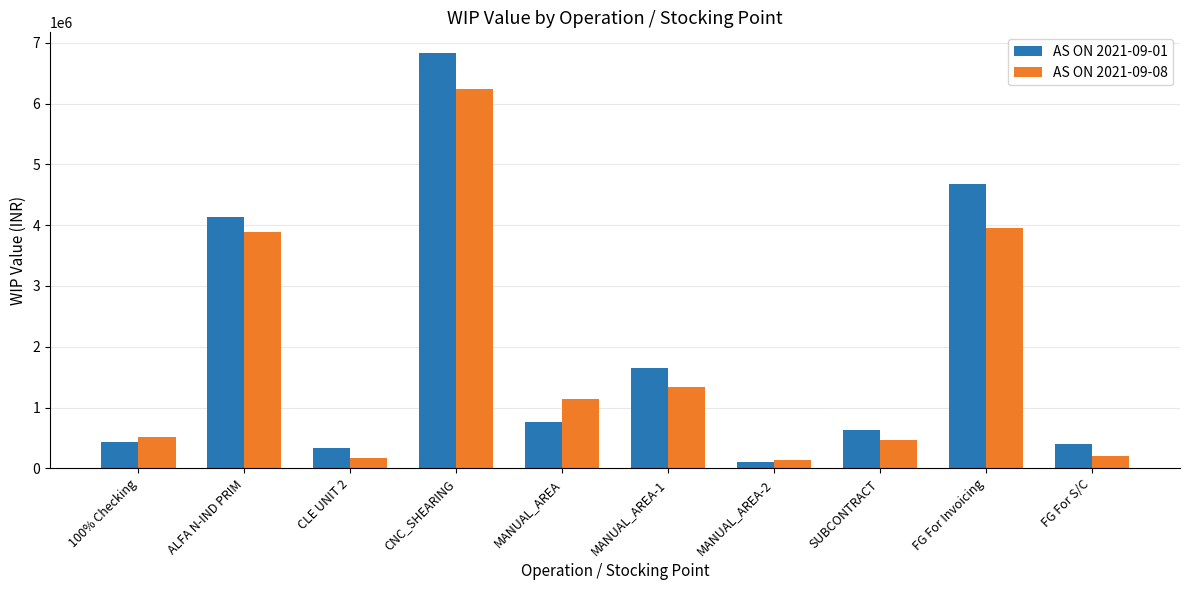

What is the difference between the AS ON 2021-09-08 values at 100% Checking and MANUAL_AREA?

616200.9